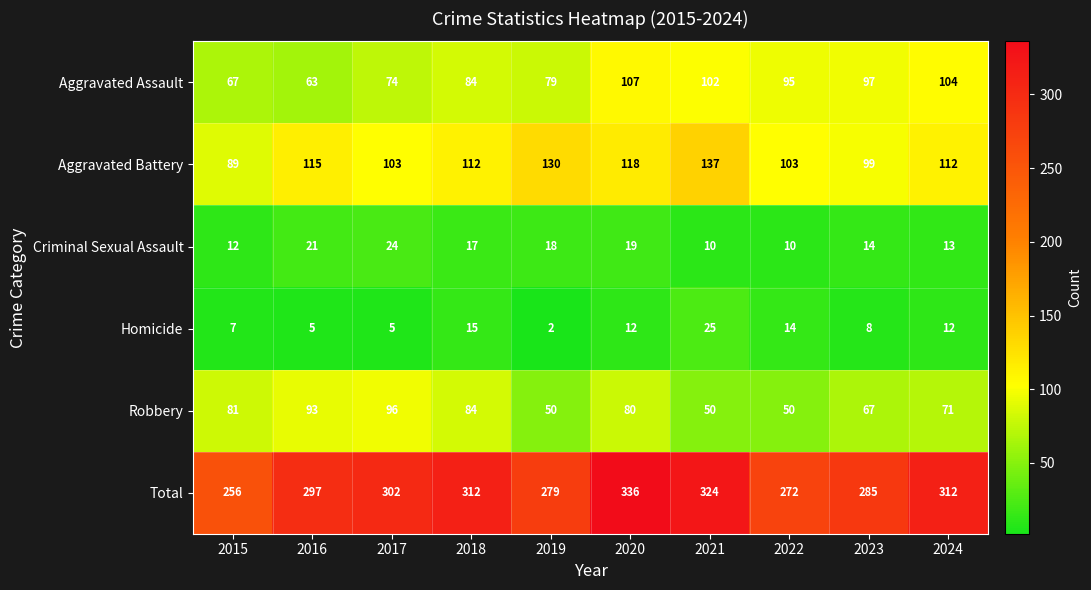

At which label does Aggravated Assault first exceed 95?

2020